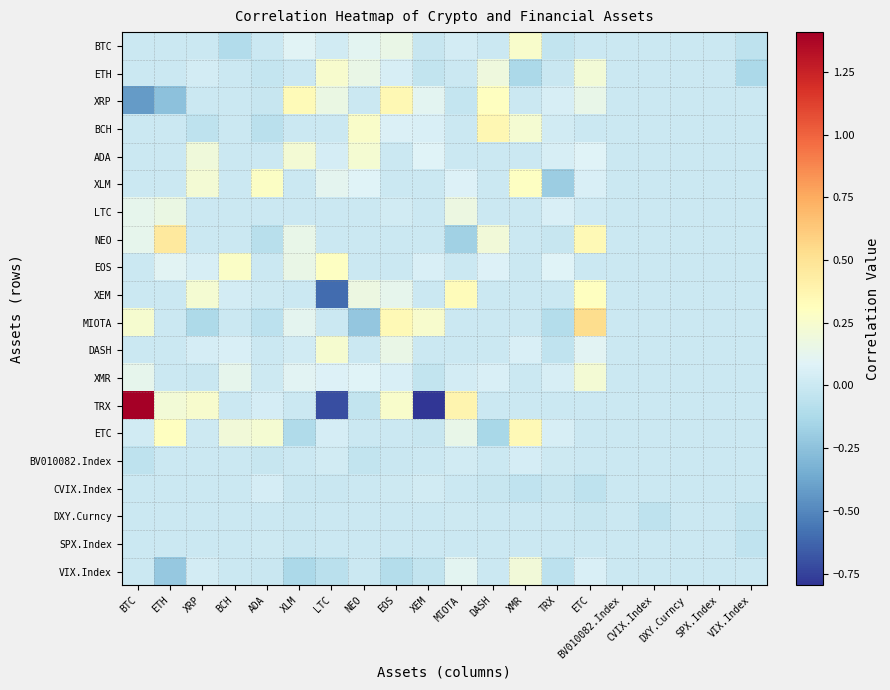

Reading left to right, extract all data points from this chart.

BTC: BTC=0.0	ETH=0.0	XRP=0.0	BCH=-0.1	ADA=0.0	XLM=0.1	LTC=0.0	NEO=0.1	EOS=0.2	XEM=-0.0	MIOTA=0.0	DASH=0.0	XMR=0.3	TRX=-0.0	ETC=-0.0	BV010082.Index=0.0	CVIX.Index=0.0	DXY.Curncy=0.0	SPX.Index=0.0	VIX.Index=-0.1
ETH: BTC=0.0	ETH=0.0	XRP=0.0	BCH=-0.0	ADA=-0.0	XLM=0.0	LTC=0.2	NEO=0.2	EOS=0.1	XEM=-0.0	MIOTA=0.0	DASH=0.2	XMR=-0.1	TRX=-0.0	ETC=0.2	BV010082.Index=0.0	CVIX.Index=0.0	DXY.Curncy=0.0	SPX.Index=0.0	VIX.Index=-0.1
XRP: BTC=-0.4	ETH=-0.3	XRP=0.0	BCH=0.0	ADA=-0.0	XLM=0.3	LTC=0.2	NEO=0.0	EOS=0.4	XEM=0.1	MIOTA=-0.0	DASH=0.3	XMR=0.0	TRX=0.1	ETC=0.1	BV010082.Index=0.0	CVIX.Index=0.0	DXY.Curncy=0.0	SPX.Index=0.0	VIX.Index=0.0
BCH: BTC=0.0	ETH=0.0	XRP=-0.0	BCH=0.0	ADA=-0.1	XLM=0.0	LTC=0.0	NEO=0.3	EOS=0.1	XEM=0.1	MIOTA=0.0	DASH=0.4	XMR=0.2	TRX=0.0	ETC=0.0	BV010082.Index=0.0	CVIX.Index=0.0	DXY.Curncy=0.0	SPX.Index=0.0	VIX.Index=0.0
ADA: BTC=0.0	ETH=0.0	XRP=0.2	BCH=0.0	ADA=0.0	XLM=0.2	LTC=0.0	NEO=0.2	EOS=0.0	XEM=0.1	MIOTA=0.0	DASH=0.0	XMR=0.0	TRX=0.1	ETC=0.1	BV010082.Index=0.0	CVIX.Index=0.0	DXY.Curncy=0.0	SPX.Index=0.0	VIX.Index=0.0
XLM: BTC=0.0	ETH=0.0	XRP=0.2	BCH=0.0	ADA=0.3	XLM=0.0	LTC=0.1	NEO=0.1	EOS=0.0	XEM=0.0	MIOTA=0.1	DASH=0.0	XMR=0.3	TRX=-0.2	ETC=0.1	BV010082.Index=0.0	CVIX.Index=0.0	DXY.Curncy=0.0	SPX.Index=0.0	VIX.Index=0.0
LTC: BTC=0.1	ETH=0.2	XRP=0.0	BCH=0.0	ADA=0.0	XLM=0.0	LTC=0.0	NEO=0.0	EOS=0.0	XEM=0.0	MIOTA=0.2	DASH=0.0	XMR=0.0	TRX=0.1	ETC=0.0	BV010082.Index=0.0	CVIX.Index=0.0	DXY.Curncy=0.0	SPX.Index=0.0	VIX.Index=0.0
NEO: BTC=0.1	ETH=0.5	XRP=0.0	BCH=0.0	ADA=-0.1	XLM=0.1	LTC=0.0	NEO=0.0	EOS=0.0	XEM=0.0	MIOTA=-0.2	DASH=0.2	XMR=0.0	TRX=-0.0	ETC=0.3	BV010082.Index=0.0	CVIX.Index=0.0	DXY.Curncy=0.0	SPX.Index=0.0	VIX.Index=0.0
EOS: BTC=0.0	ETH=0.1	XRP=0.1	BCH=0.3	ADA=-0.0	XLM=0.2	LTC=0.3	NEO=0.0	EOS=0.0	XEM=0.1	MIOTA=0.0	DASH=0.1	XMR=0.0	TRX=0.1	ETC=0.0	BV010082.Index=0.0	CVIX.Index=0.0	DXY.Curncy=0.0	SPX.Index=0.0	VIX.Index=0.0
XEM: BTC=0.0	ETH=0.0	XRP=0.2	BCH=0.0	ADA=0.0	XLM=0.0	LTC=-0.6	NEO=0.2	EOS=0.1	XEM=0.0	MIOTA=0.3	DASH=0.0	XMR=0.0	TRX=0.0	ETC=0.3	BV010082.Index=0.0	CVIX.Index=0.0	DXY.Curncy=0.0	SPX.Index=0.0	VIX.Index=0.0
MIOTA: BTC=0.2	ETH=0.0	XRP=-0.1	BCH=0.0	ADA=-0.1	XLM=0.1	LTC=0.0	NEO=-0.2	EOS=0.3	XEM=0.2	MIOTA=0.0	DASH=0.0	XMR=0.0	TRX=-0.1	ETC=0.5	BV010082.Index=0.0	CVIX.Index=0.0	DXY.Curncy=0.0	SPX.Index=0.0	VIX.Index=0.0
DASH: BTC=0.0	ETH=0.0	XRP=0.0	BCH=0.1	ADA=0.0	XLM=0.0	LTC=0.2	NEO=0.0	EOS=0.2	XEM=0.0	MIOTA=0.0	DASH=0.0	XMR=0.1	TRX=-0.0	ETC=0.1	BV010082.Index=0.0	CVIX.Index=0.0	DXY.Curncy=0.0	SPX.Index=0.0	VIX.Index=0.0
XMR: BTC=0.1	ETH=0.0	XRP=-0.0	BCH=0.1	ADA=0.0	XLM=0.1	LTC=0.1	NEO=0.1	EOS=0.1	XEM=-0.0	MIOTA=0.0	DASH=0.1	XMR=0.0	TRX=0.1	ETC=0.2	BV010082.Index=0.0	CVIX.Index=0.0	DXY.Curncy=0.0	SPX.Index=0.0	VIX.Index=0.0
TRX: BTC=1.4	ETH=0.2	XRP=0.3	BCH=-0.0	ADA=0.0	XLM=0.0	LTC=-0.7	NEO=-0.0	EOS=0.3	XEM=-0.8	MIOTA=0.4	DASH=0.0	XMR=0.0	TRX=0.0	ETC=0.0	BV010082.Index=0.0	CVIX.Index=0.0	DXY.Curncy=0.0	SPX.Index=0.0	VIX.Index=0.0
ETC: BTC=0.0	ETH=0.3	XRP=0.0	BCH=0.2	ADA=0.2	XLM=-0.1	LTC=0.0	NEO=0.0	EOS=0.0	XEM=-0.0	MIOTA=0.1	DASH=-0.1	XMR=0.3	TRX=0.1	ETC=0.0	BV010082.Index=0.0	CVIX.Index=0.0	DXY.Curncy=0.0	SPX.Index=0.0	VIX.Index=0.0
BV010082.Index: BTC=-0.0	ETH=0.0	XRP=0.0	BCH=-0.0	ADA=-0.0	XLM=0.0	LTC=0.0	NEO=-0.0	EOS=-0.0	XEM=-0.0	MIOTA=0.0	DASH=0.0	XMR=0.0	TRX=0.0	ETC=0.0	BV010082.Index=0.0	CVIX.Index=0.0	DXY.Curncy=0.0	SPX.Index=0.0	VIX.Index=0.0
CVIX.Index: BTC=0.0	ETH=0.0	XRP=0.0	BCH=0.0	ADA=0.0	XLM=-0.0	LTC=-0.0	NEO=0.0	EOS=0.0	XEM=0.0	MIOTA=0.0	DASH=-0.0	XMR=-0.0	TRX=-0.0	ETC=-0.0	BV010082.Index=0.0	CVIX.Index=0.0	DXY.Curncy=0.0	SPX.Index=0.0	VIX.Index=0.0
DXY.Curncy: BTC=0.0	ETH=0.0	XRP=0.0	BCH=0.0	ADA=0.0	XLM=-0.0	LTC=0.0	NEO=0.0	EOS=-0.0	XEM=-0.0	MIOTA=0.0	DASH=0.0	XMR=0.0	TRX=0.0	ETC=-0.0	BV010082.Index=0.0	CVIX.Index=-0.1	DXY.Curncy=0.0	SPX.Index=0.0	VIX.Index=-0.0
SPX.Index: BTC=0.0	ETH=0.0	XRP=0.0	BCH=0.0	ADA=0.0	XLM=-0.0	LTC=0.0	NEO=0.0	EOS=0.0	XEM=-0.0	MIOTA=0.0	DASH=0.0	XMR=0.0	TRX=-0.0	ETC=0.0	BV010082.Index=0.0	CVIX.Index=0.0	DXY.Curncy=0.0	SPX.Index=0.0	VIX.Index=-0.0
VIX.Index: BTC=0.0	ETH=-0.2	XRP=0.0	BCH=0.0	ADA=-0.0	XLM=-0.1	LTC=-0.1	NEO=0.0	EOS=-0.1	XEM=-0.0	MIOTA=0.1	DASH=0.0	XMR=0.2	TRX=-0.1	ETC=0.1	BV010082.Index=0.0	CVIX.Index=0.0	DXY.Curncy=0.0	SPX.Index=0.0	VIX.Index=0.0